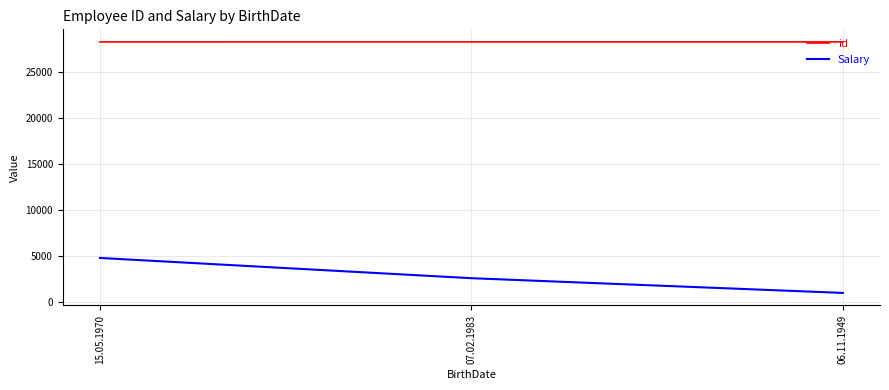

At how many categories does at least one series exceed 25190?

3